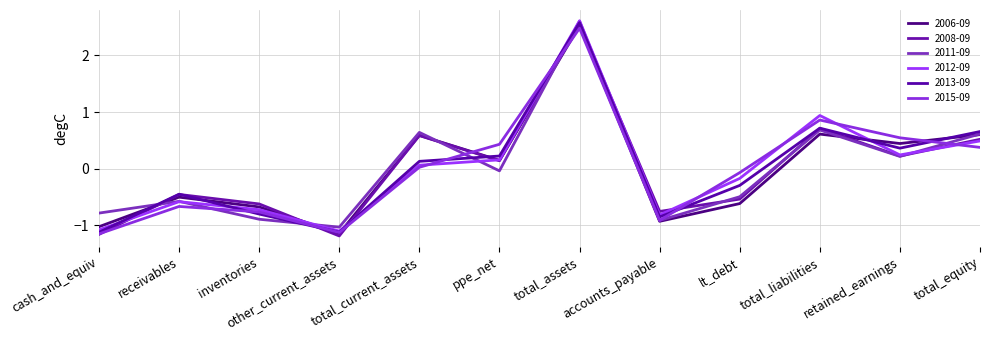

How many values in 2013-09 are below zero?

6